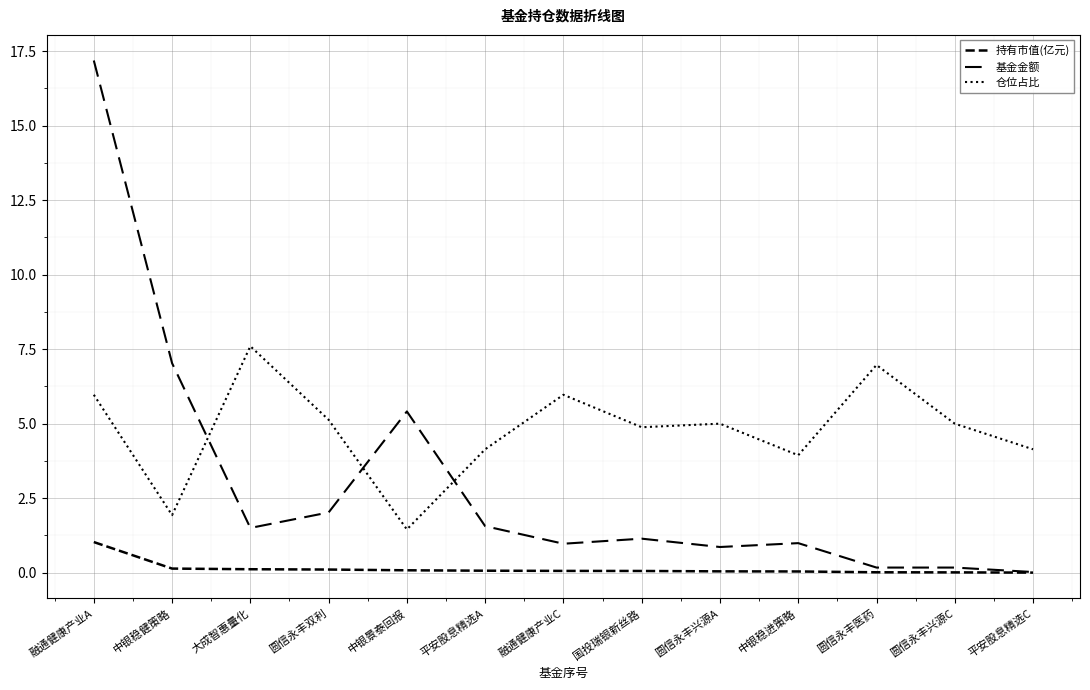

Does the chart have visible grid lines?

Yes